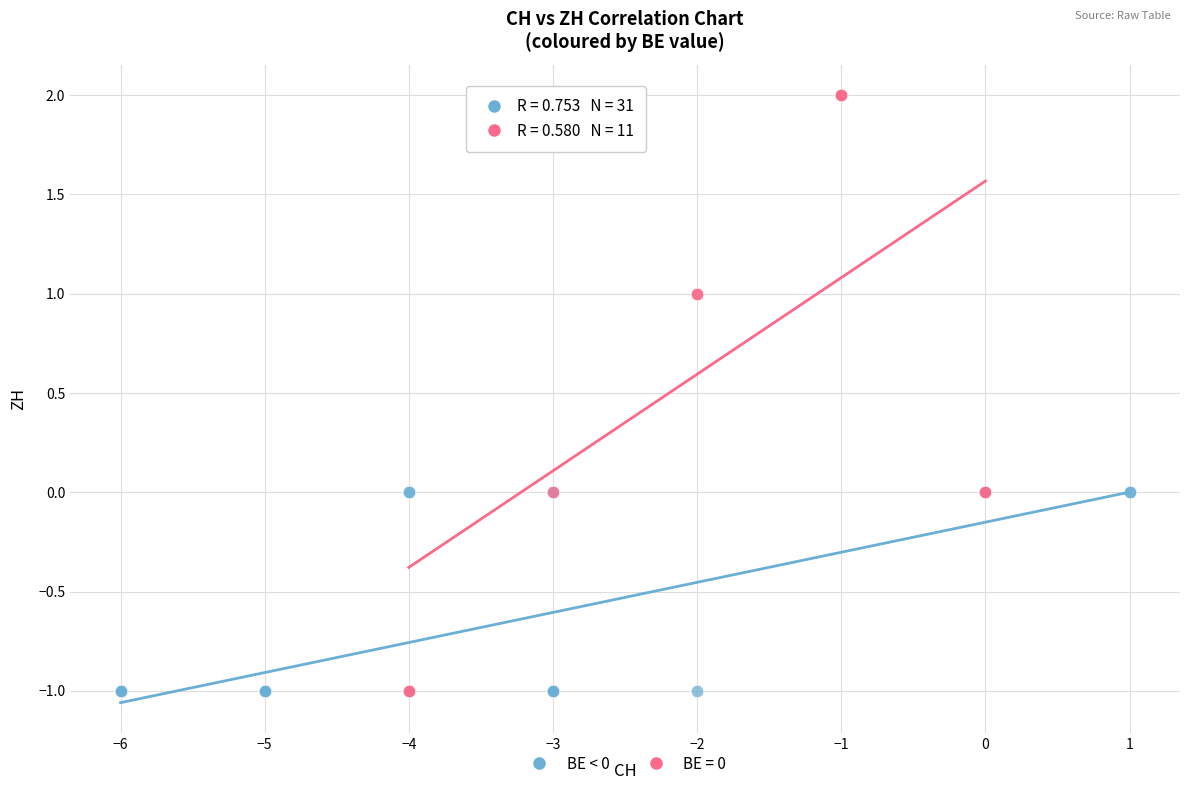

Which series contains the highest Y value?

BE = 0